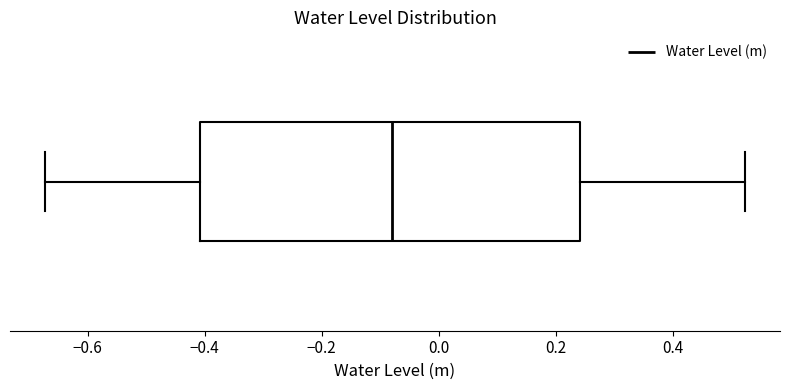

Where is the left edge of the box on the x-axis? The values are not printed on the chart, so give them approximately, as read against the axis.

-0.40